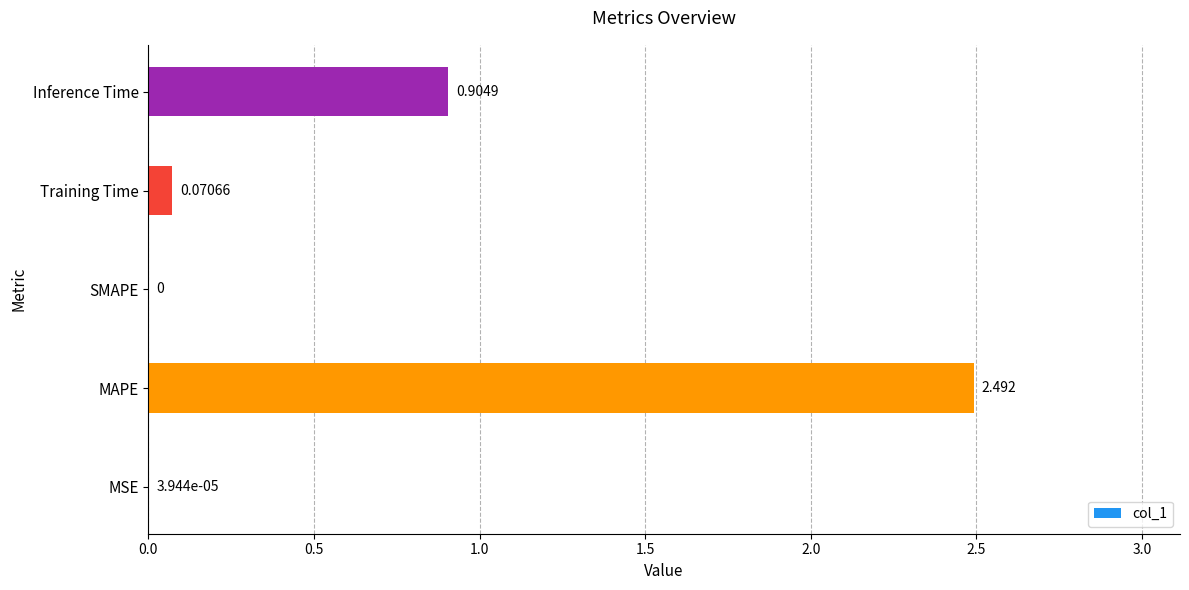

At which label is the value closest to 1?

Inference Time